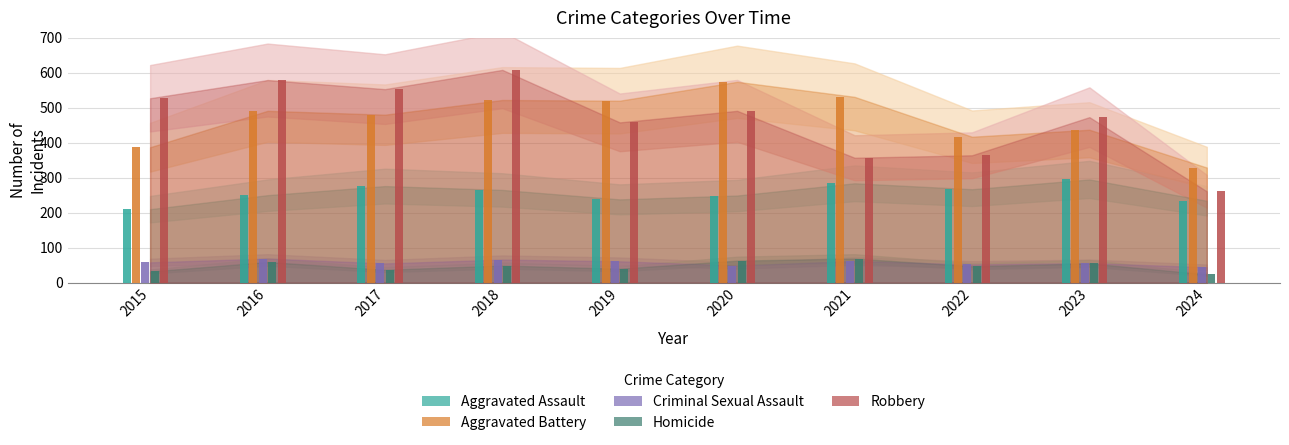

Between 2021 and 2023, which series saw the biggest shift?

Robbery